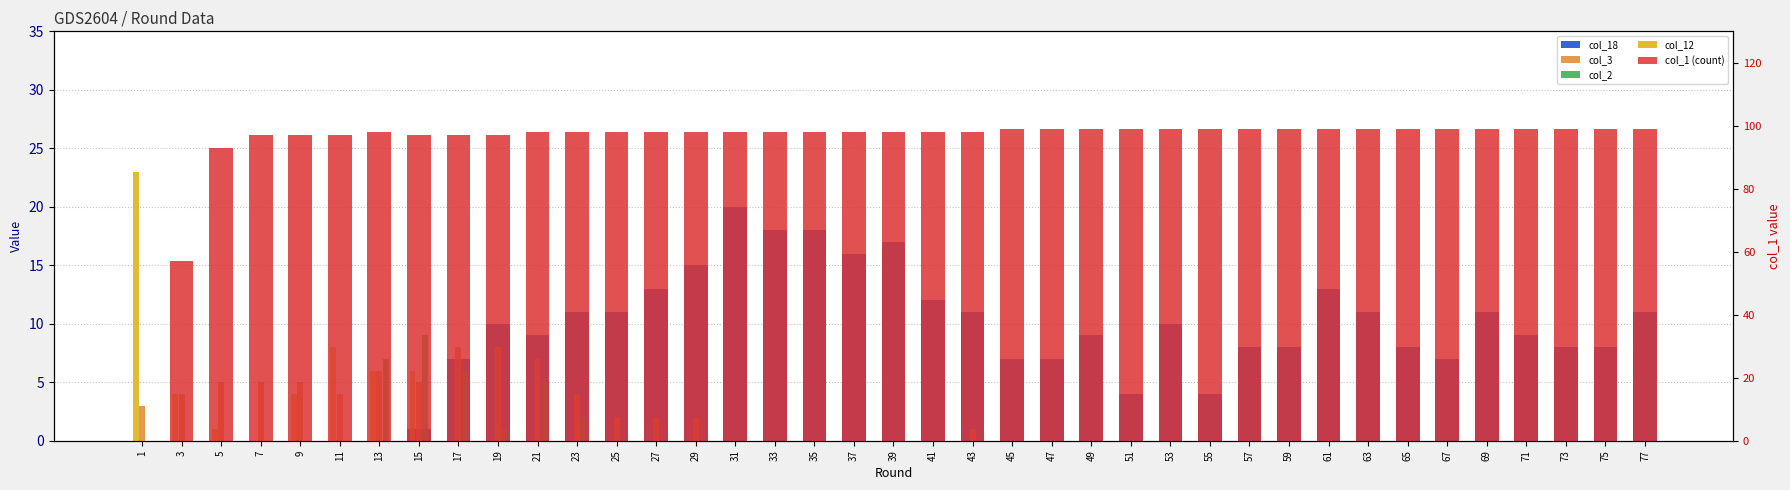

Which series has the widest spread of values?

col_1 (count)